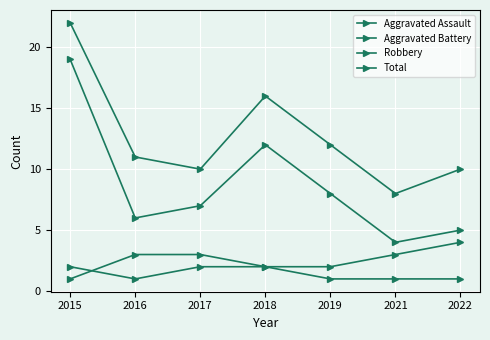

How many lines are shown in the chart?

4